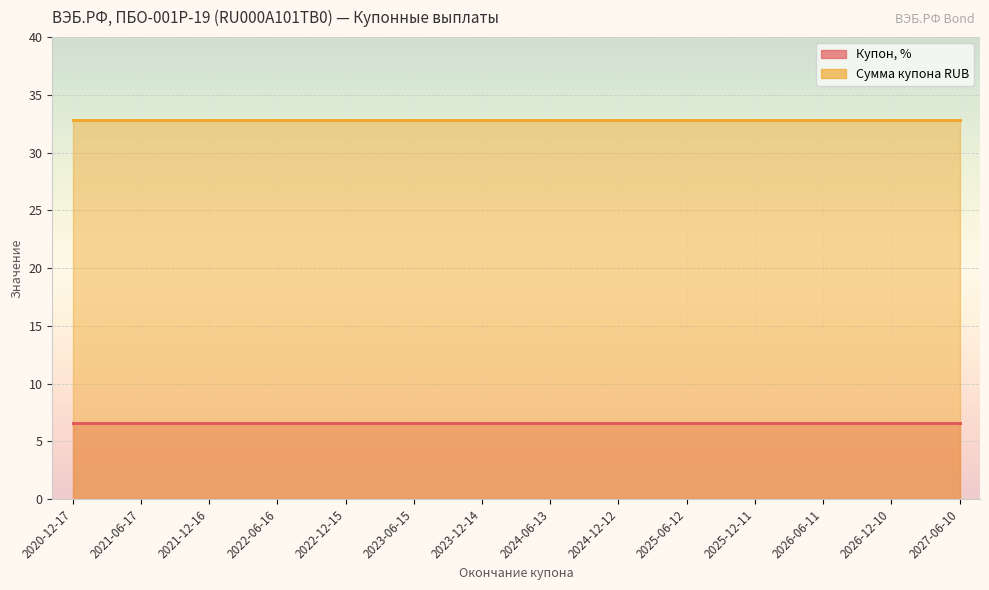

Which series has the largest total across all categories?

Сумма купона RUB